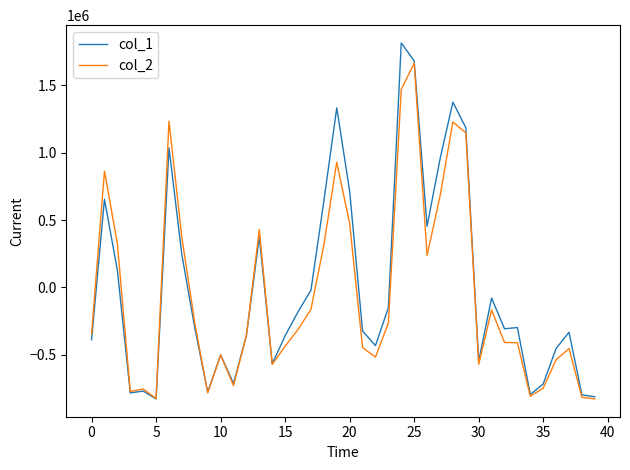

Which series has the largest range (max minus min)?

col_1